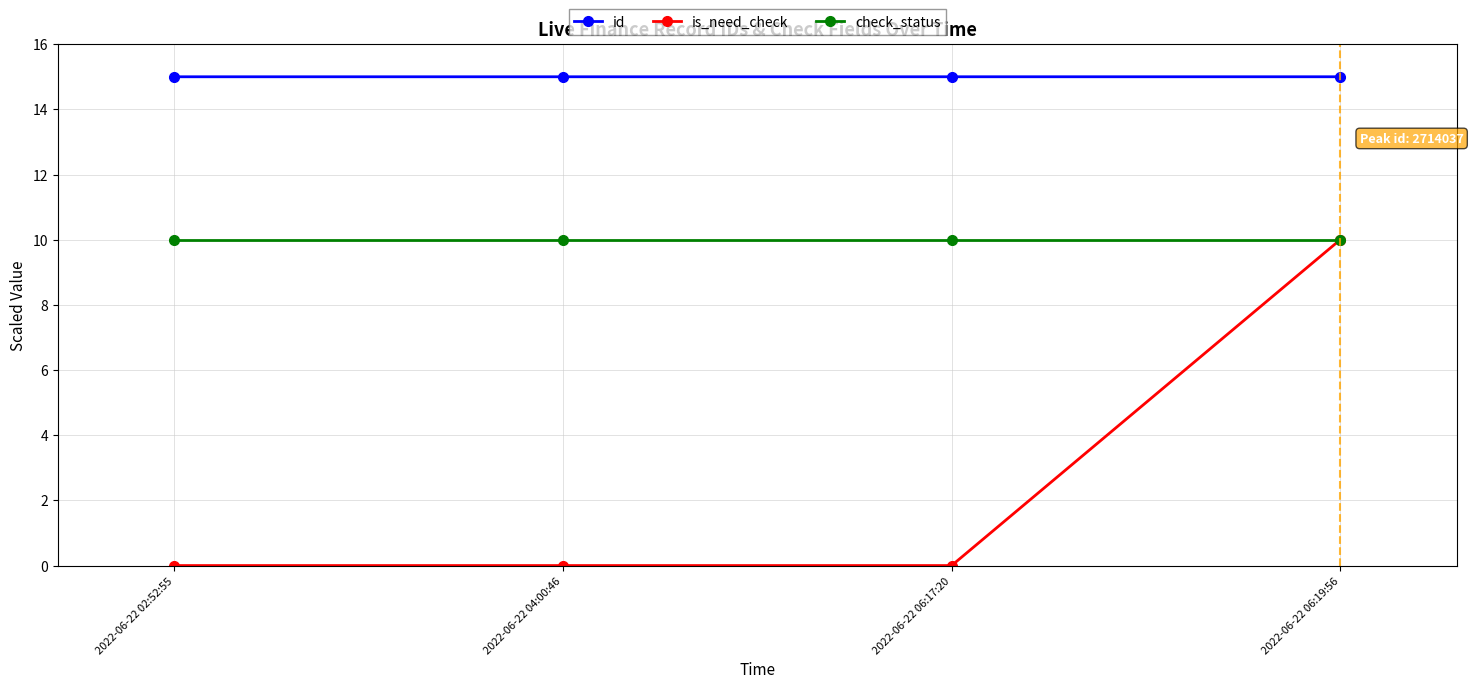

What is the label of the 4th point from the right?

2022-06-22 02:52:55